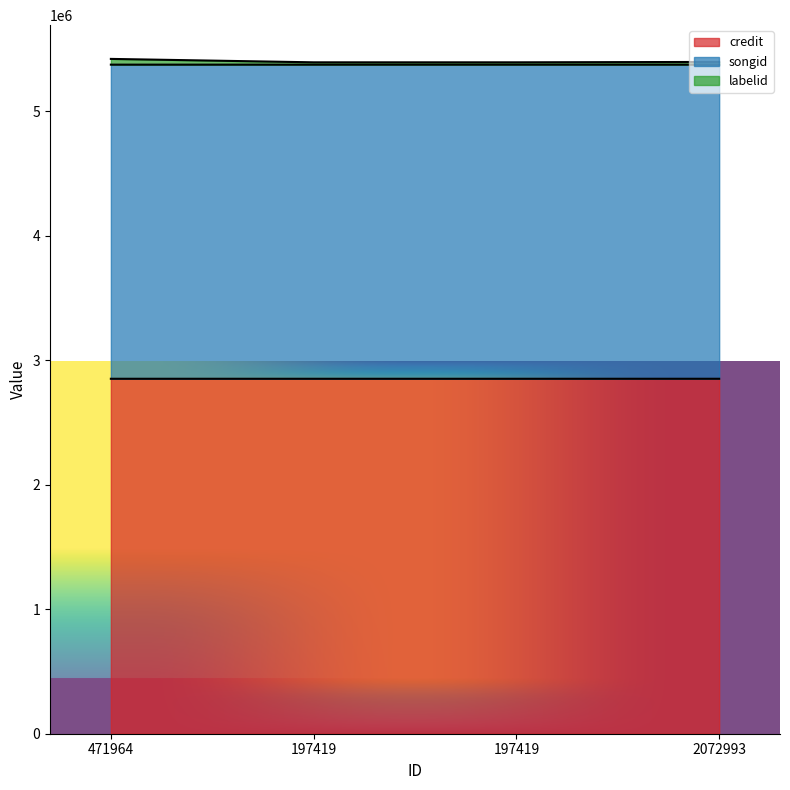

Which series has the largest range (max minus min)?

labelid